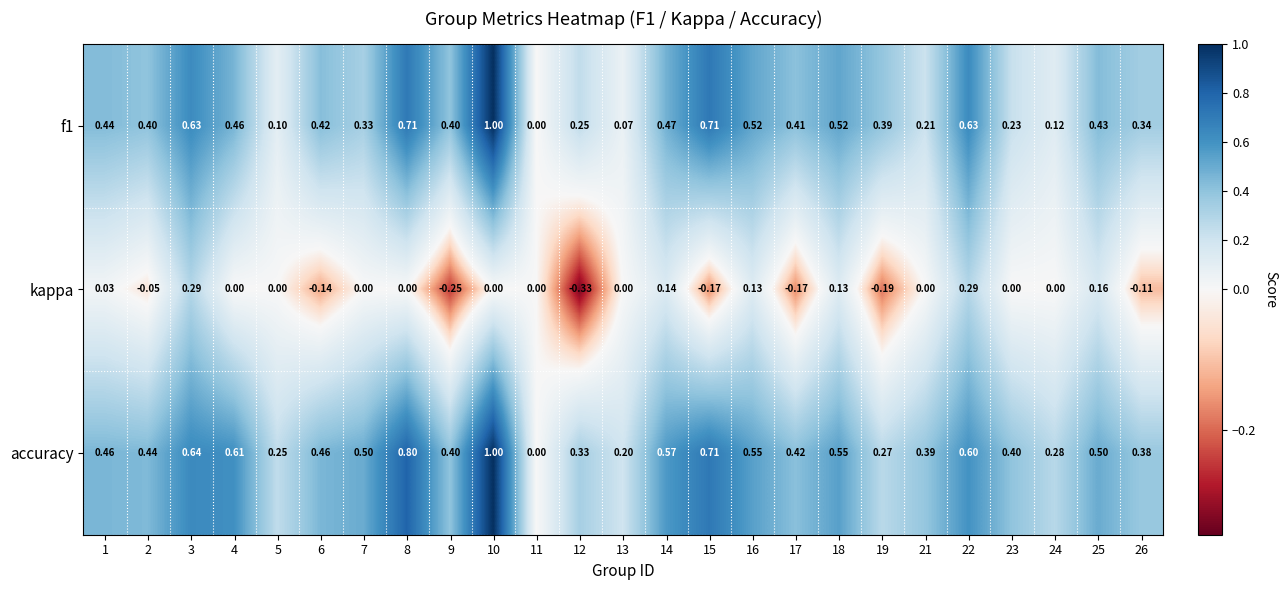

At which label does f1 reach its peak?

10